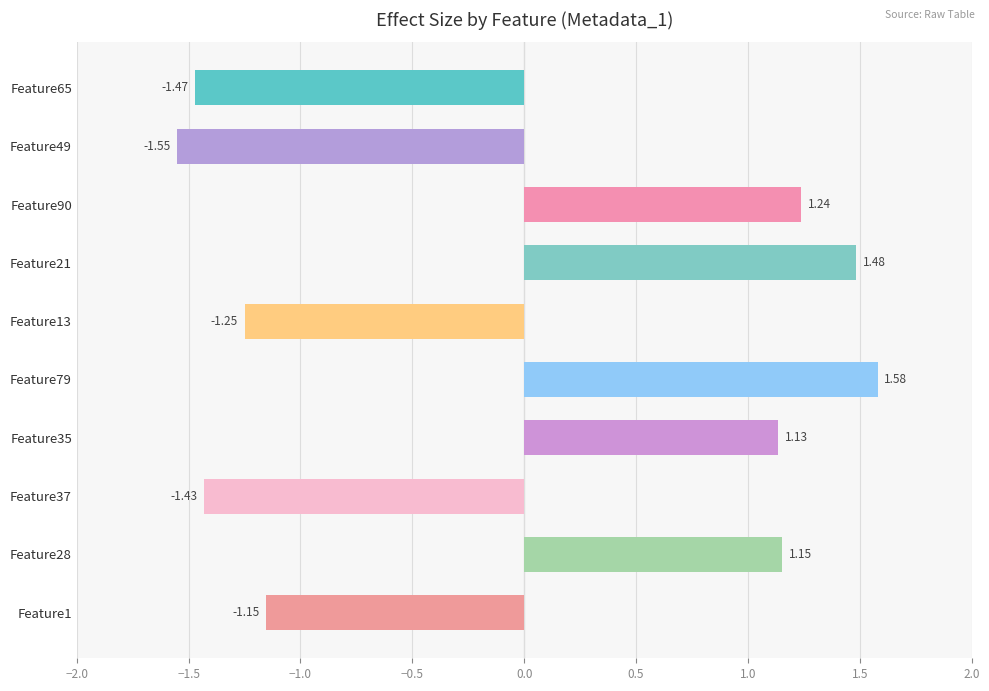

Rank the categories by value from lowest to highest.

Feature49, Feature65, Feature37, Feature13, Feature1, Feature35, Feature28, Feature90, Feature21, Feature79